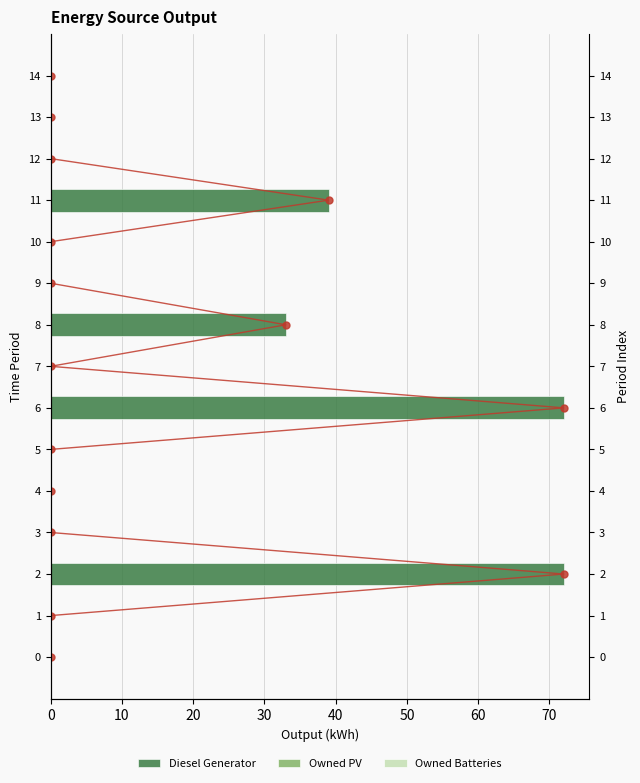

Is the value of Owned PV at 14 greater than the value of Owned Batteries at 14?

No